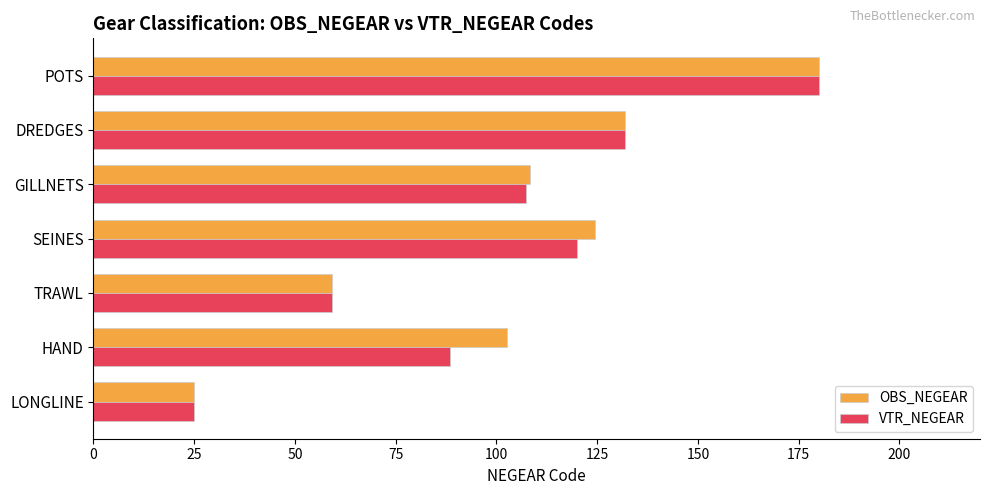

What is the difference between the maximum and second lowest values in the OBS_NEGEAR series?

120.9